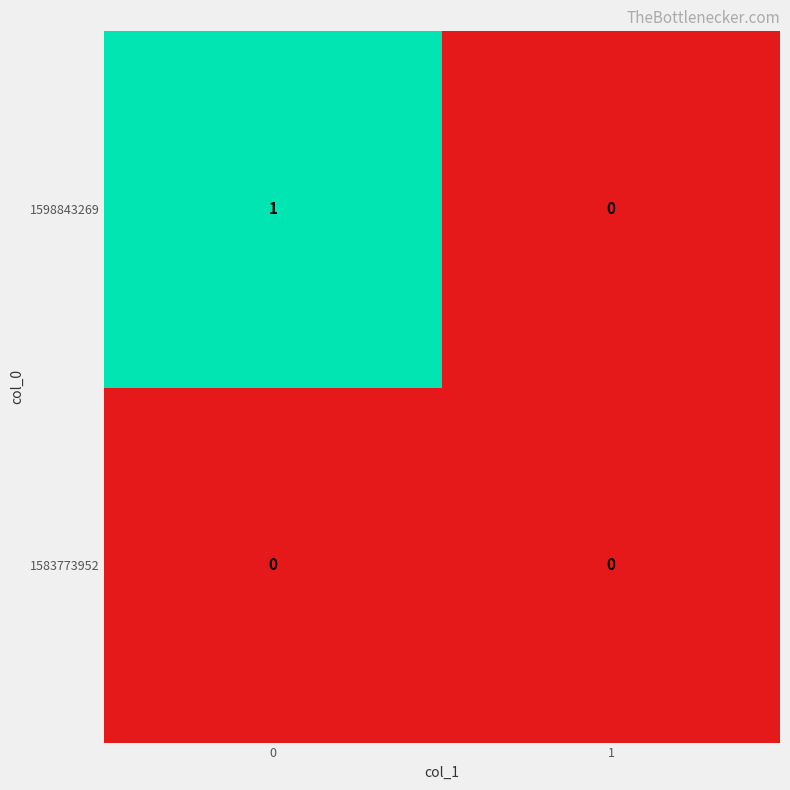

List the series in order of their peak value, lowest first.

1583773952, 1598843269